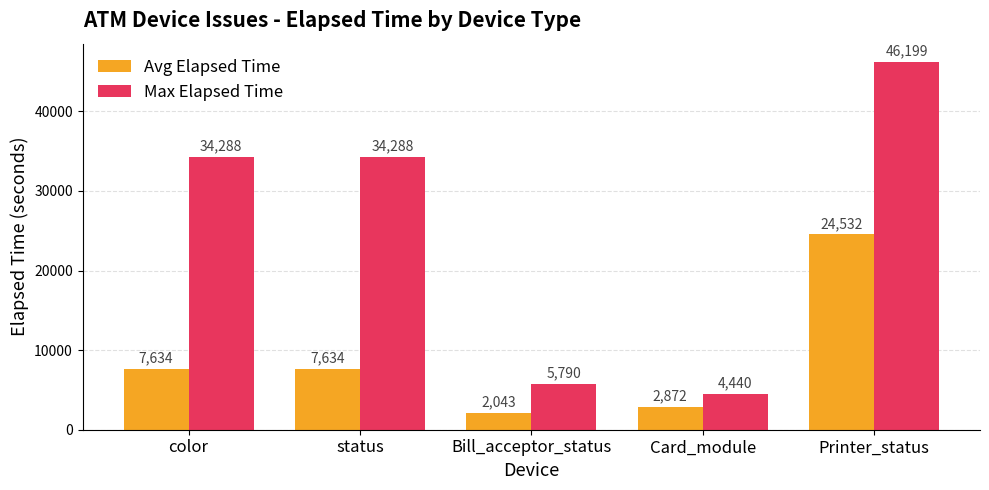

What are all the series names shown in the legend?

Avg Elapsed Time, Max Elapsed Time